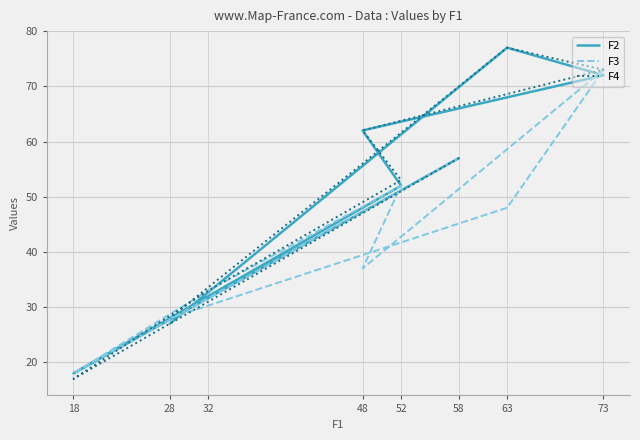

True or false: F2 has a value of 77 at 63.

True